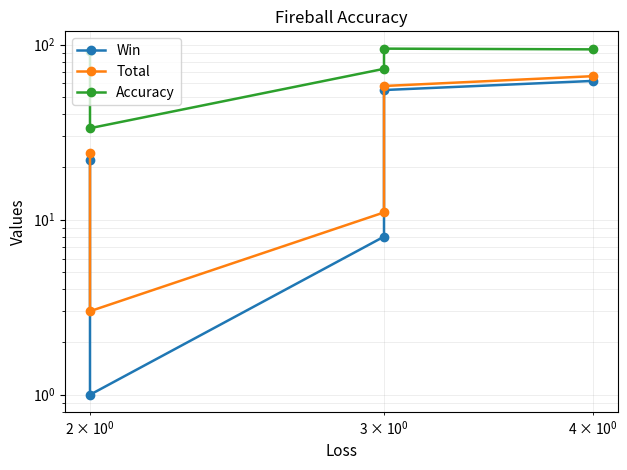

Count the number of data series in this chart.

3